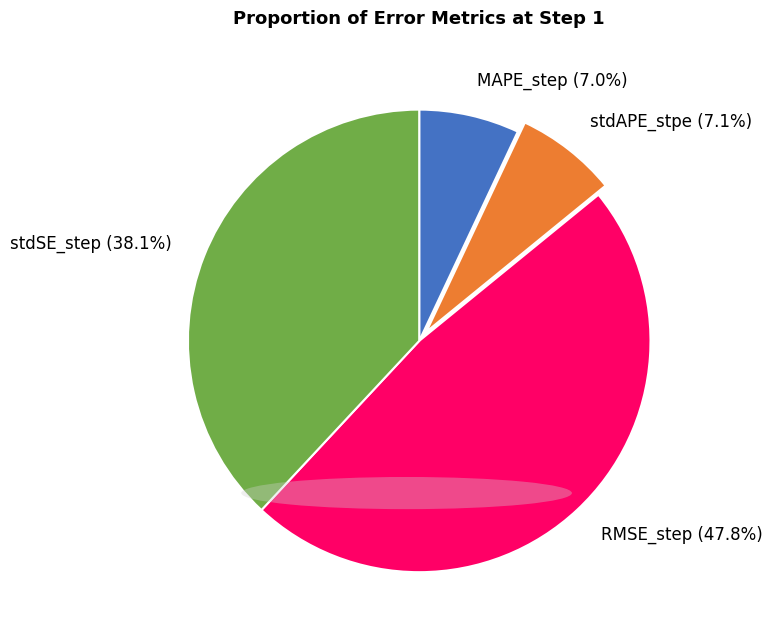

How much of the chart is everything except RMSE_step?

52.2%